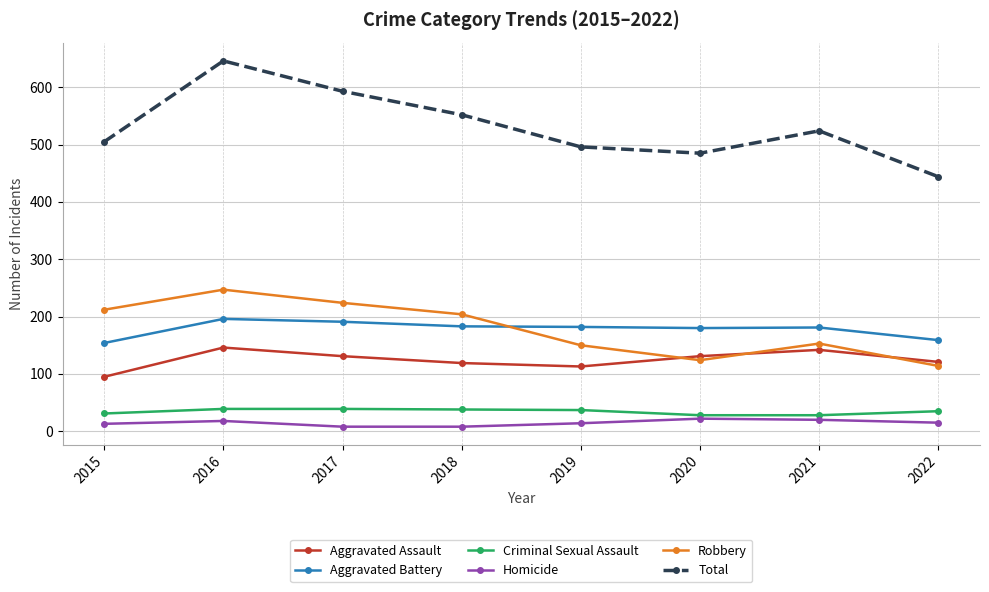

What is the difference between the highest and lowest values at 2022?

429